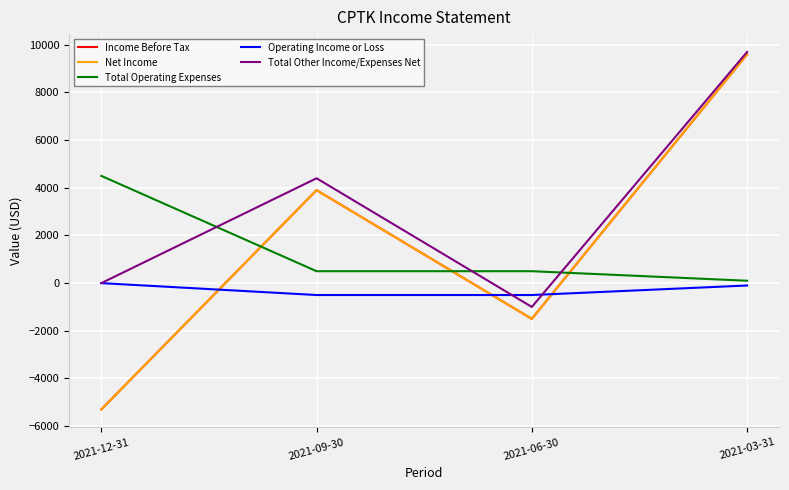

What is the smallest value displayed?

-5300